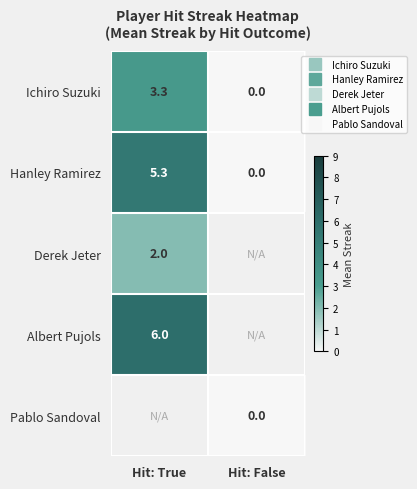

The Albert Pujols series shows 2.5 at Hit: True. True or false?

False